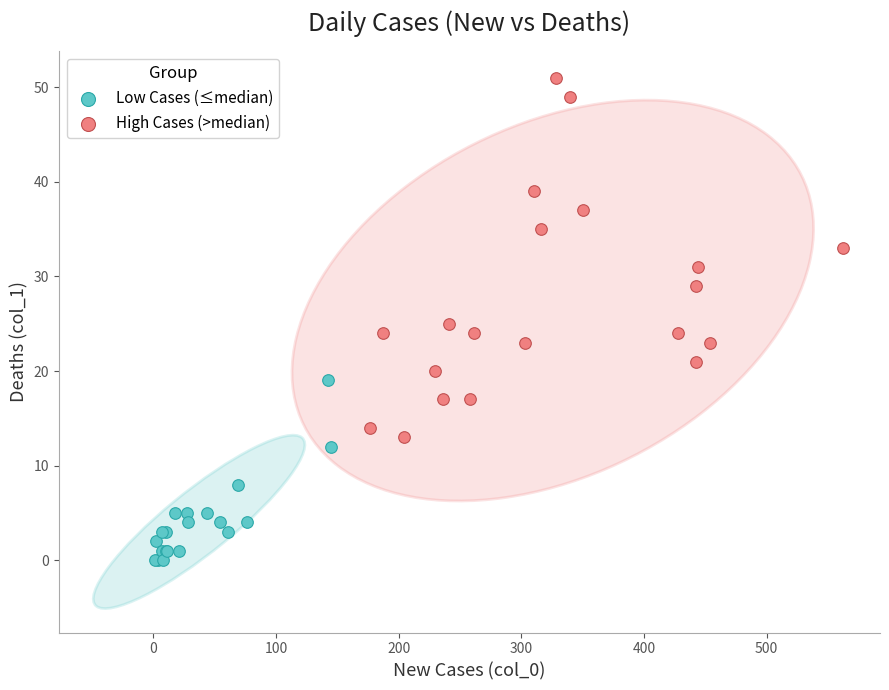

Which series reaches the maximum Y coordinate?

High Cases (>median)